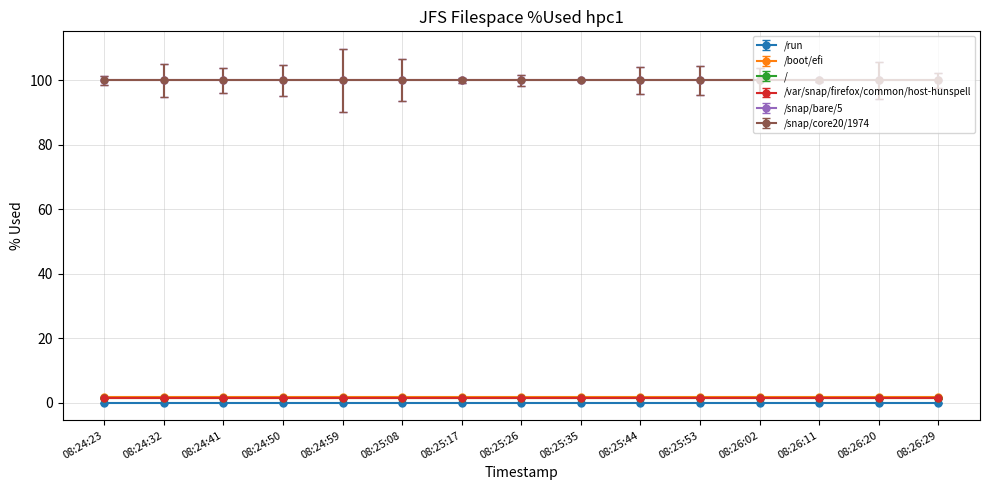

True or false: /boot/efi and /snap/bare/5 cross at least once.

False